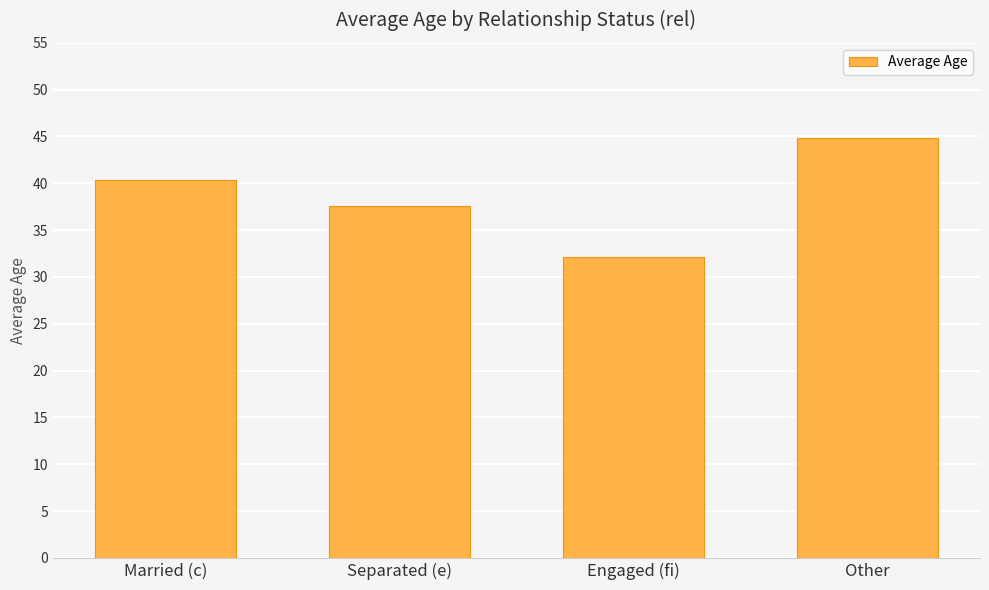

What is the label of the 1st bar from the left?

Married (c)